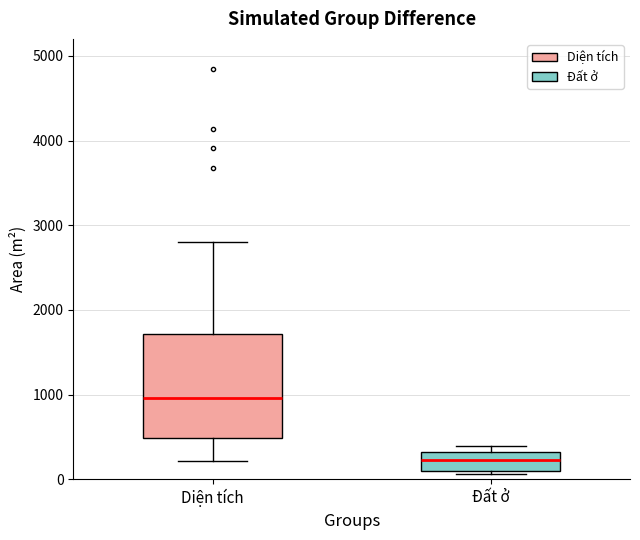

Reading left to right, transcribe this box plot: for each box, give where its median line is, the range the box spans, and where its two whiskers end, as read against the y-axis. The values are not printed on the chart, so give them approximately, as read against the axis.

Diện tích: median 1000, box 500 to 1700, whiskers 200 to 2800
Đất ở: median 200, box 100 to 300, whiskers 100 (just below the box's lower edge) to 400